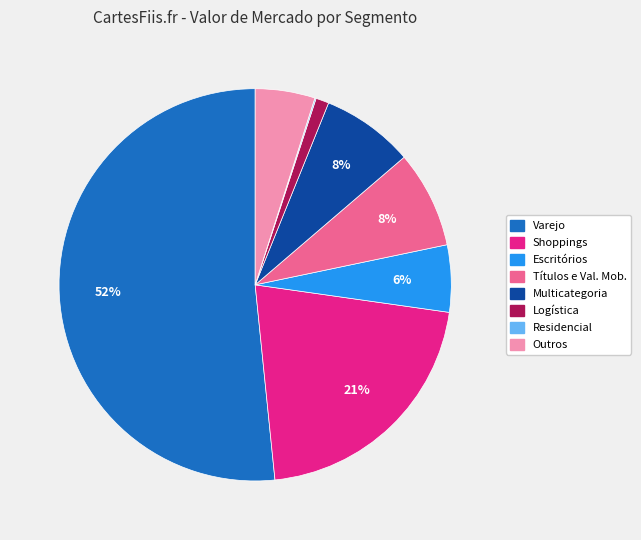

To the nearest percent, what is the average slice percentage?

12%